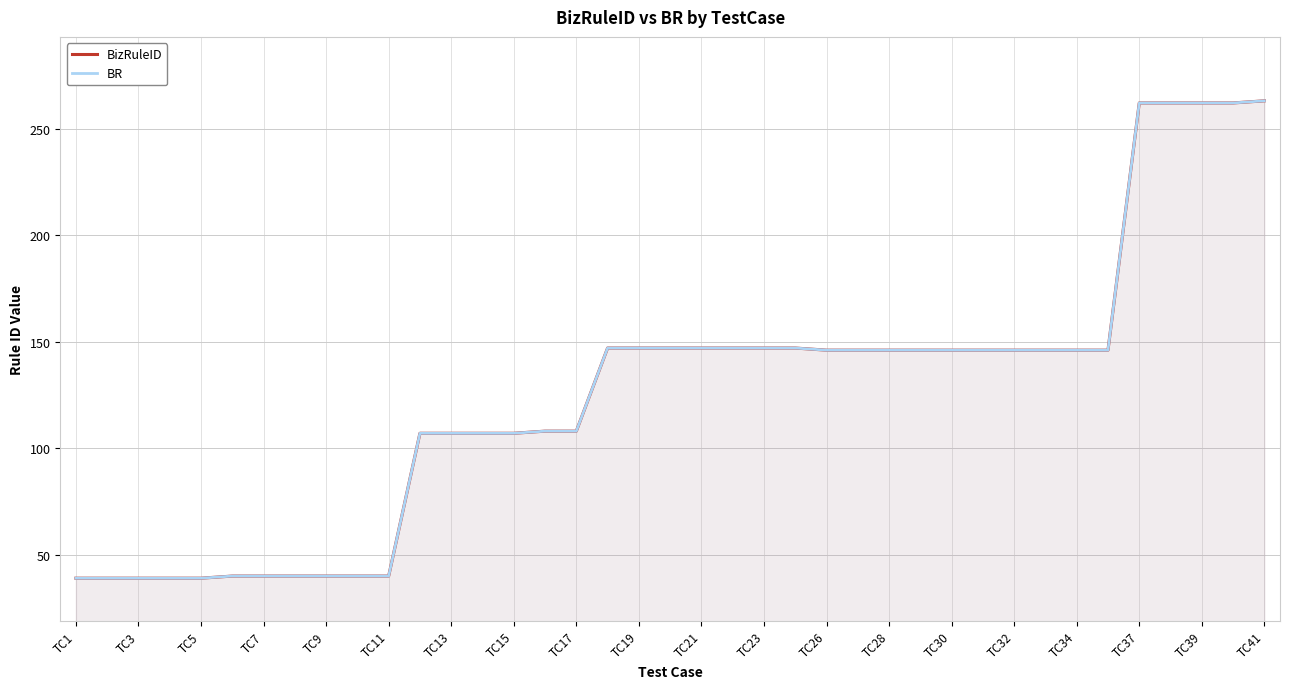

What is the value of the BR point at the 28th from the left?

146